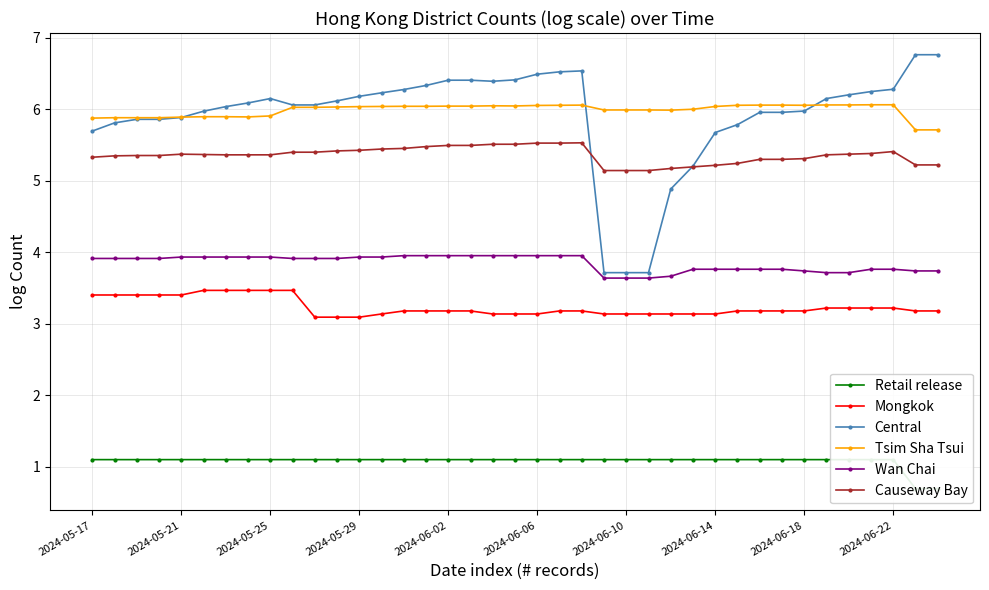

Reading left to right, transcribe all the data shown in this chart.

Retail release: 1.1	1.1	1.1	1.1	1.1	1.1	1.1	1.1	1.1	1.1	1.1	1.1	1.1	1.1	1.1	1.1	1.1	1.1	1.1	1.1	1.1	1.1	1.1	1.1	1.1	1.1	1.1	1.1	1.1	1.1	1.1	1.1	1.1	1.1	1.1	1.1	1.1	0.7	0.7
Mongkok: 3.4	3.4	3.4	3.4	3.4	3.5	3.5	3.5	3.5	3.5	3.1	3.1	3.1	3.1	3.2	3.2	3.2	3.2	3.1	3.1	3.1	3.2	3.2	3.1	3.1	3.1	3.1	3.1	3.1	3.2	3.2	3.2	3.2	3.2	3.2	3.2	3.2	3.2	3.2
Central: 5.7	5.8	5.9	5.9	5.9	6.0	6.0	6.1	6.1	6.1	6.1	6.1	6.2	6.2	6.3	6.3	6.4	6.4	6.4	6.4	6.5	6.5	6.5	3.7	3.7	3.7	4.9	5.2	5.7	5.8	6.0	6.0	6.0	6.1	6.2	6.2	6.3	6.8	6.8
Tsim Sha Tsui: 5.9	5.9	5.9	5.9	5.9	5.9	5.9	5.9	5.9	6.0	6.0	6.0	6.0	6.0	6.0	6.0	6.0	6.0	6.0	6.0	6.1	6.1	6.1	6.0	6.0	6.0	6.0	6.0	6.0	6.1	6.1	6.1	6.1	6.1	6.1	6.1	6.1	5.7	5.7
Wan Chai: 3.9	3.9	3.9	3.9	3.9	3.9	3.9	3.9	3.9	3.9	3.9	3.9	3.9	3.9	4.0	4.0	4.0	4.0	4.0	4.0	4.0	4.0	4.0	3.6	3.6	3.6	3.7	3.8	3.8	3.8	3.8	3.8	3.7	3.7	3.7	3.8	3.8	3.7	3.7
Causeway Bay: 5.3	5.3	5.4	5.4	5.4	5.4	5.4	5.4	5.4	5.4	5.4	5.4	5.4	5.4	5.5	5.5	5.5	5.5	5.5	5.5	5.5	5.5	5.5	5.1	5.1	5.1	5.2	5.2	5.2	5.2	5.3	5.3	5.3	5.4	5.4	5.4	5.4	5.2	5.2